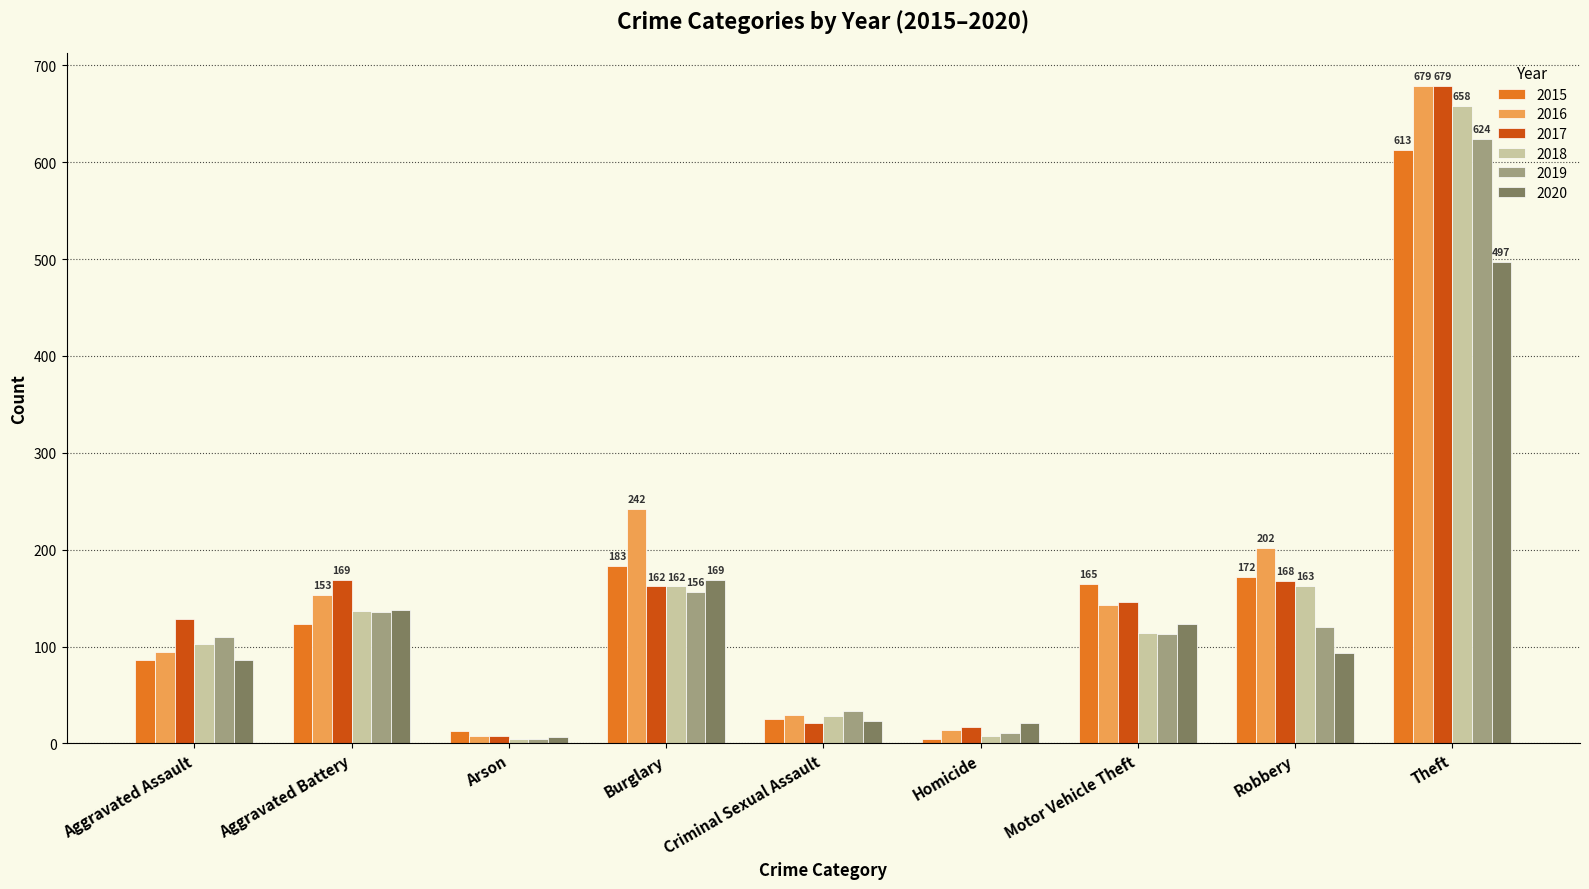

What is the value of the 2015 bar at the 1st from the left?

86